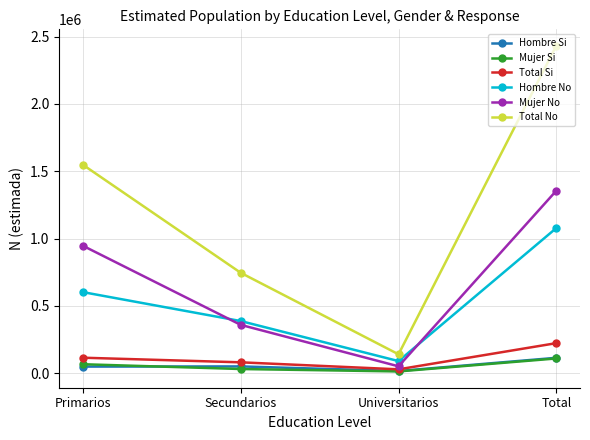

What is the average value of the Mujer Si series?

54476